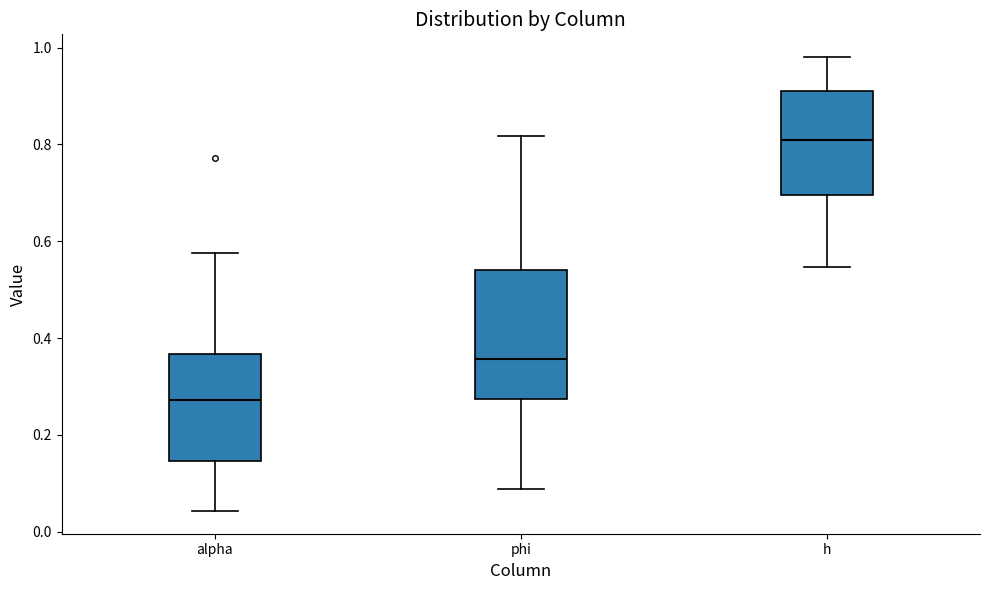

Which box's median line is the lowest?

alpha